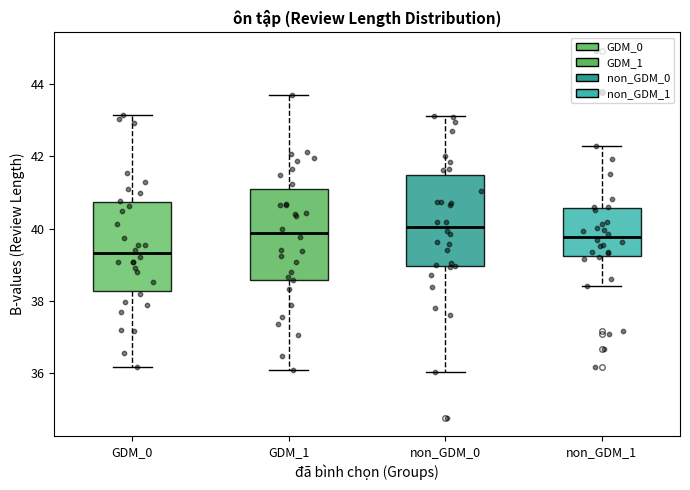

Reading left to right, read every box against the y-axis: the position of its median line, the range the box covers, and the ends of its whiskers. The values are not printed on the chart, so give them approximately, as read against the axis.

GDM_0: median 39.4, box 38.2 to 40.8, whiskers 36.2 to 43.2
GDM_1: median 39.8, box 38.6 to 41.0, whiskers 36.0 to 43.8
non_GDM_0: median 40.0, box 39.0 to 41.4, whiskers 36.0 to 43.2
non_GDM_1: median 39.8, box 39.2 to 40.6, whiskers 38.4 to 42.2